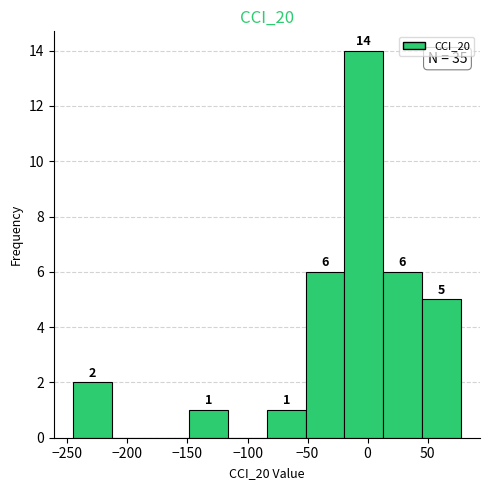

Which range on the x-axis has the tallest bar?

-20 to 15